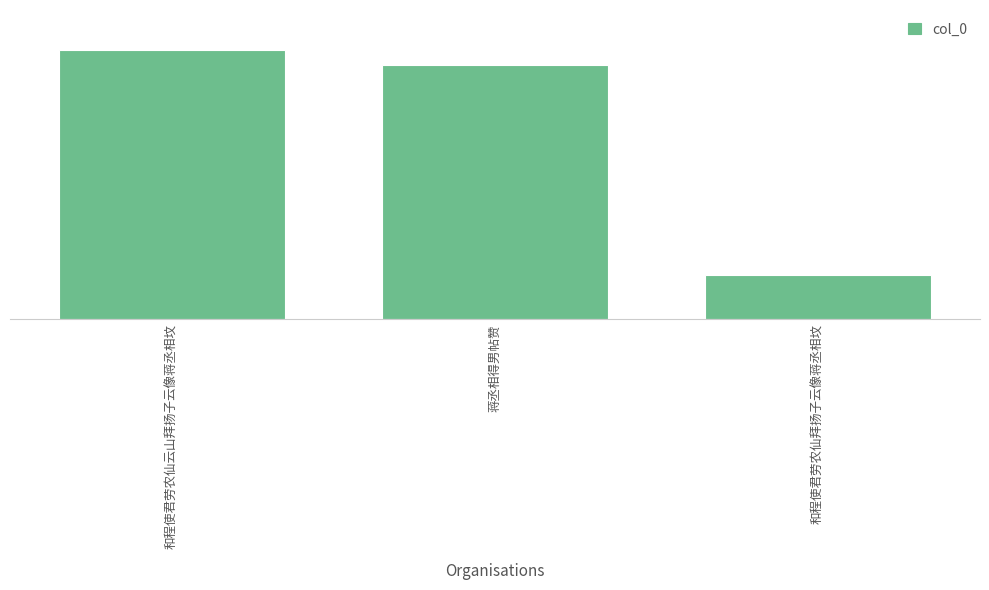

Between 和程使君劳农仙拜扬子云像蒋丞相坟 and 蒋丞相得男帖赞, which is larger?

蒋丞相得男帖赞